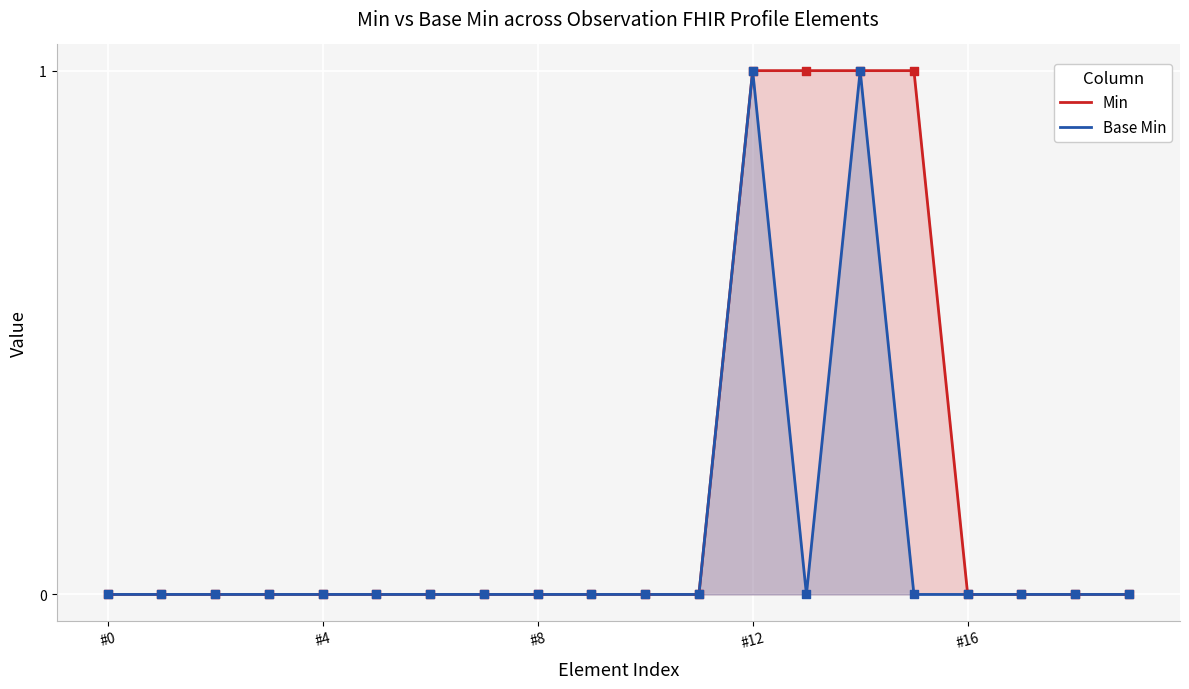

Which series contains the highest Y value?

Min